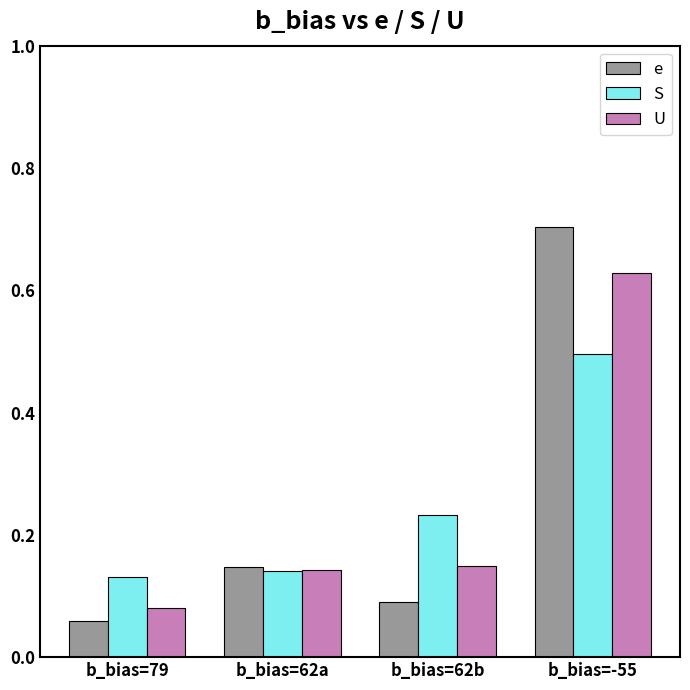

Which series changed the most between b_bias=62b and b_bias=-55?

e